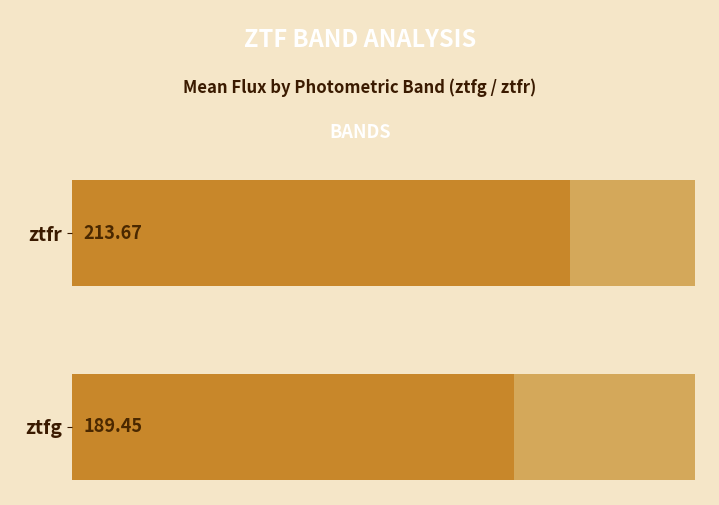

Reading left to right, what are all the values shown in this chart?

189.4	213.7